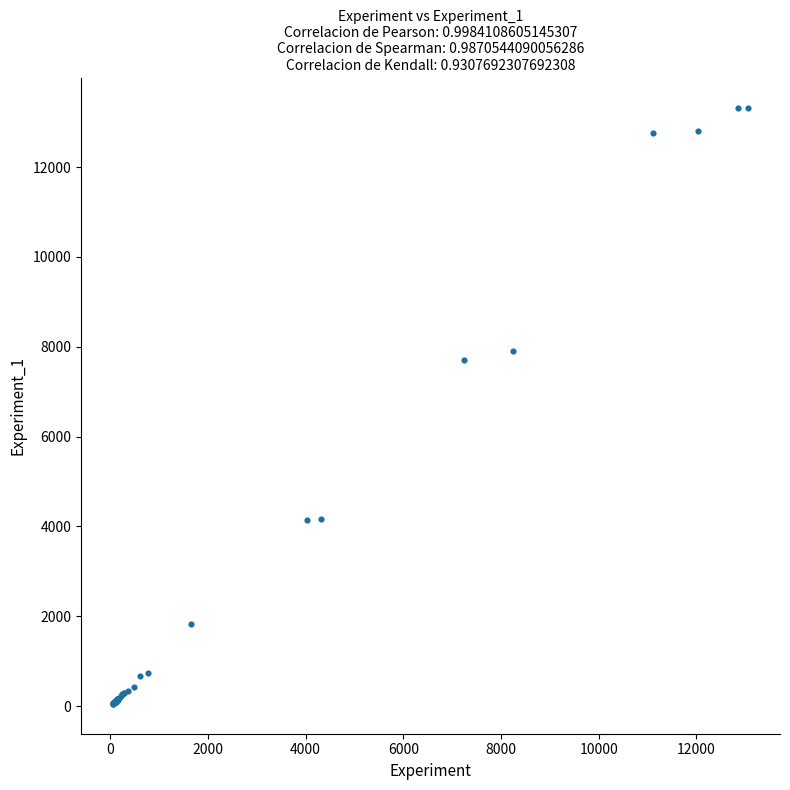

What Y value in the scatter plot is closest to 6685?

7701.1